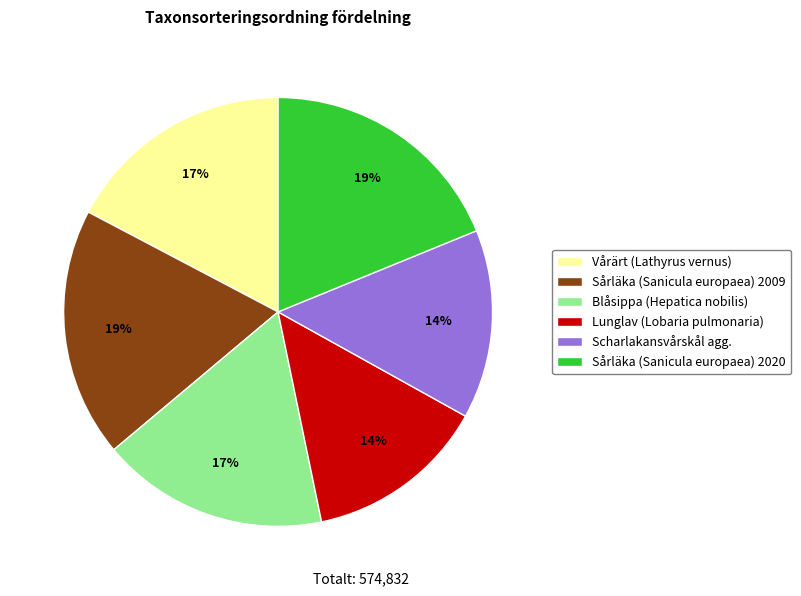

To the nearest percent, what portion does Vårärt (Lathyrus vernus) represent?

17%